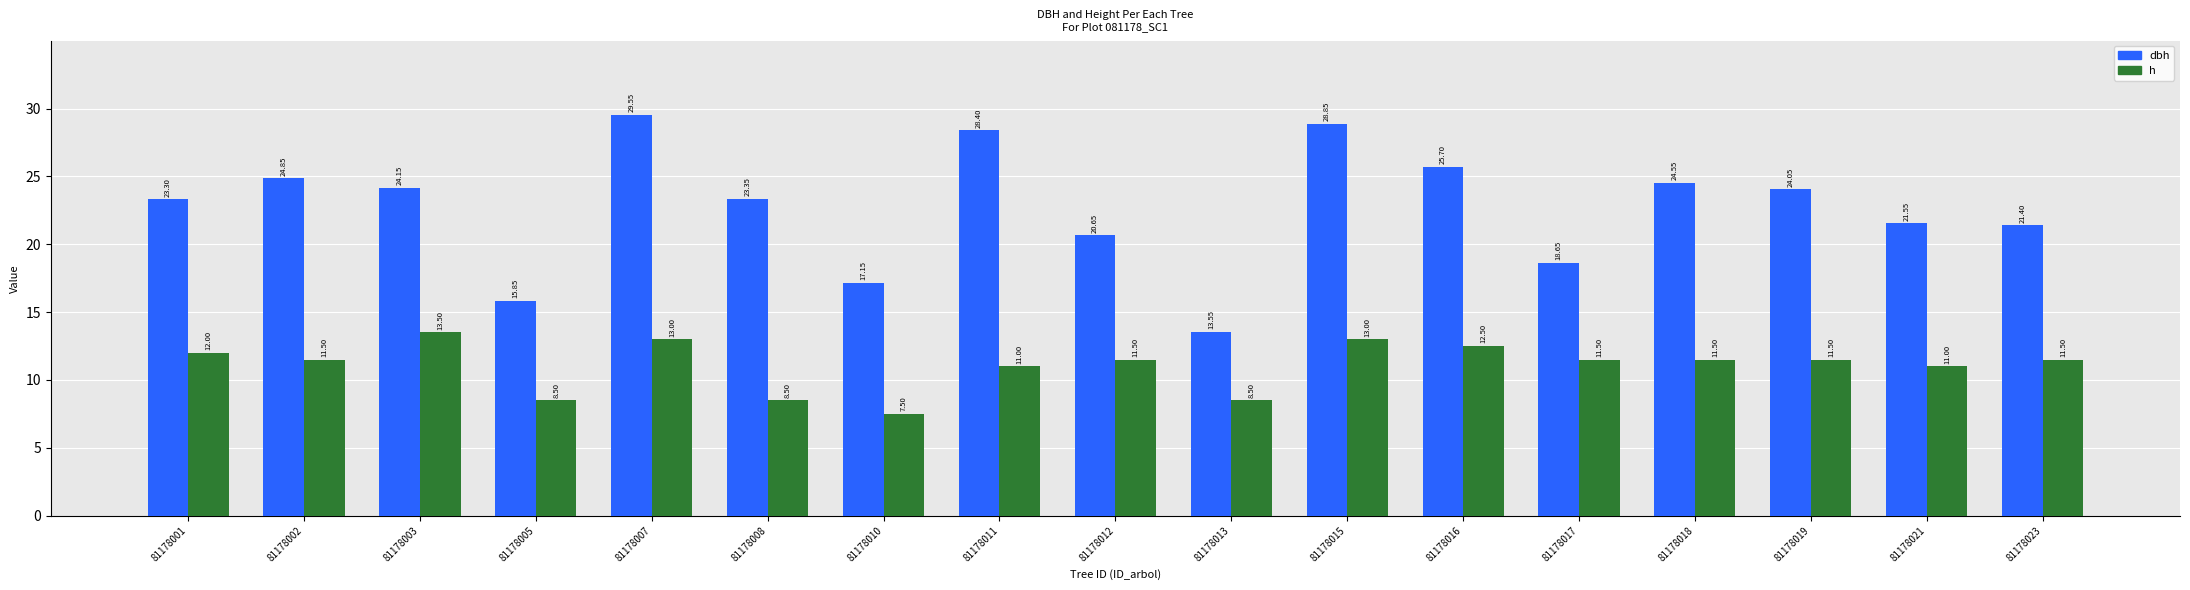

What is the greatest value displayed?

29.6